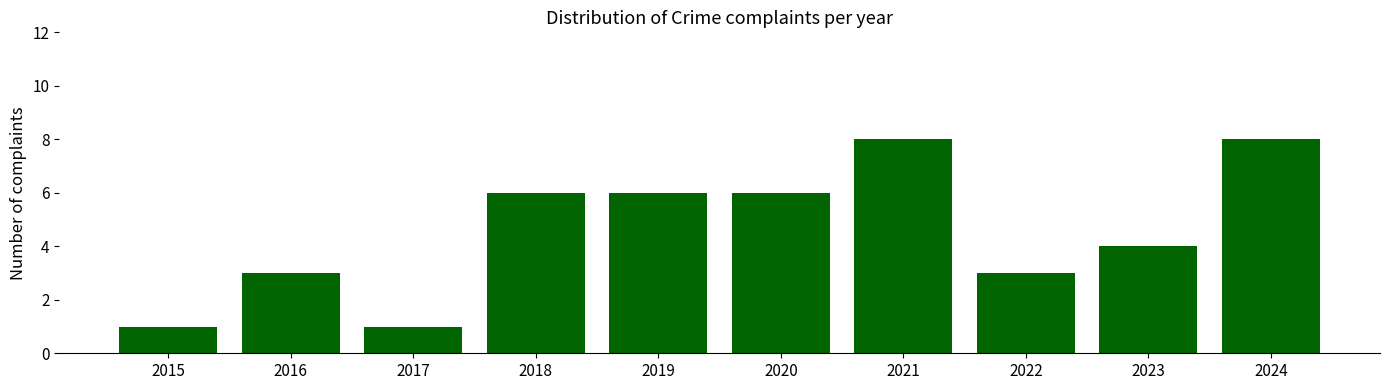

What is the change in value from 2019 to 2021?

+2